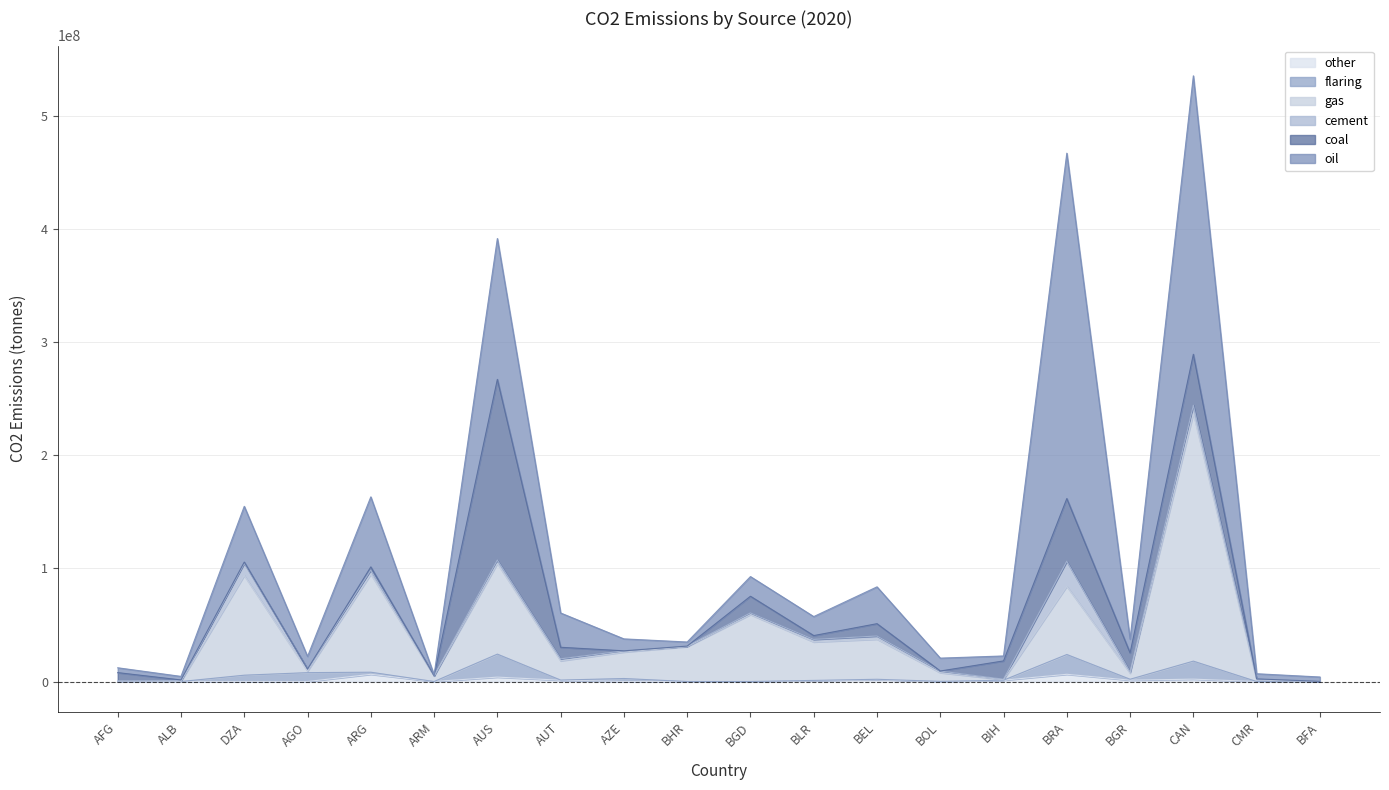

Rank the series by their maximum value, from lowest to highest.

other, flaring, cement, coal, gas, oil